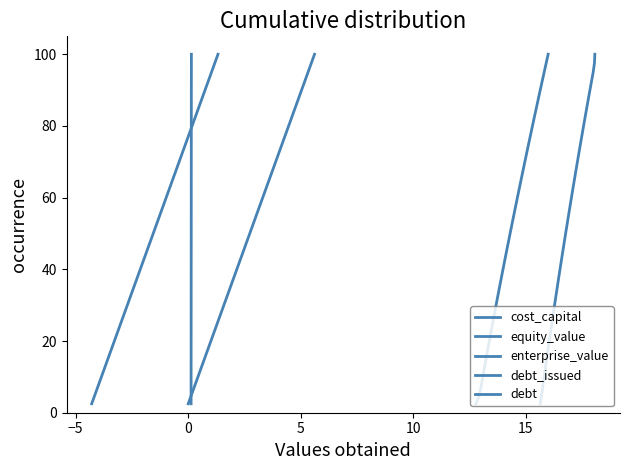

How many distinct data groups are displayed?

5